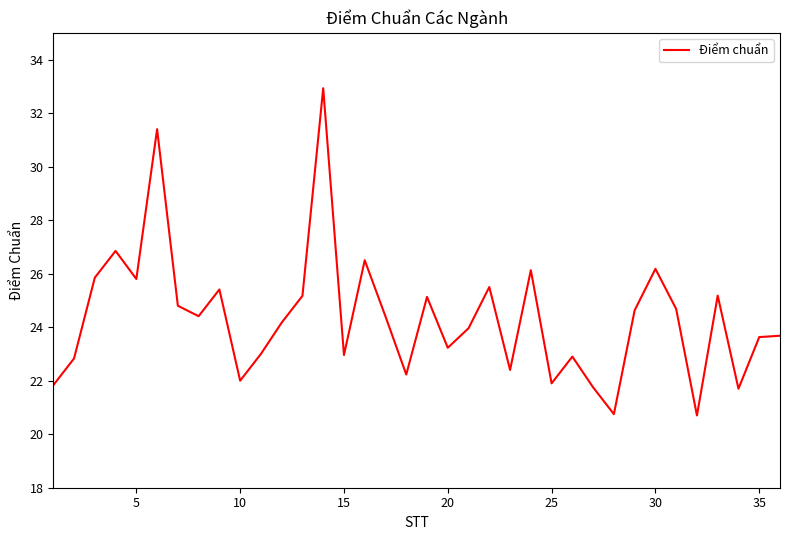

How many series are shown in this chart?

1